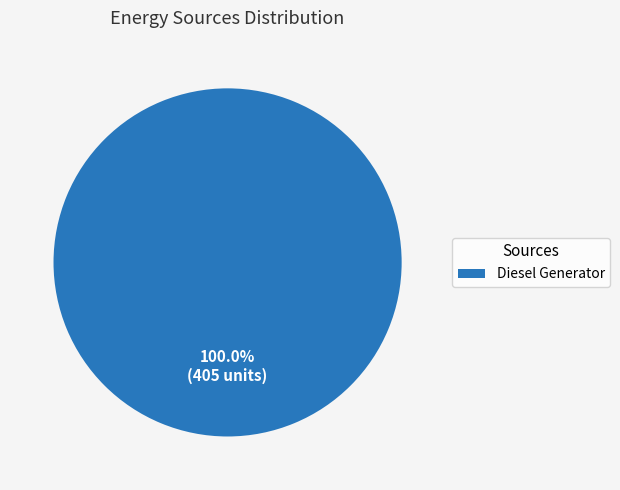

Rank the categories by value from lowest to highest.

Diesel Generator